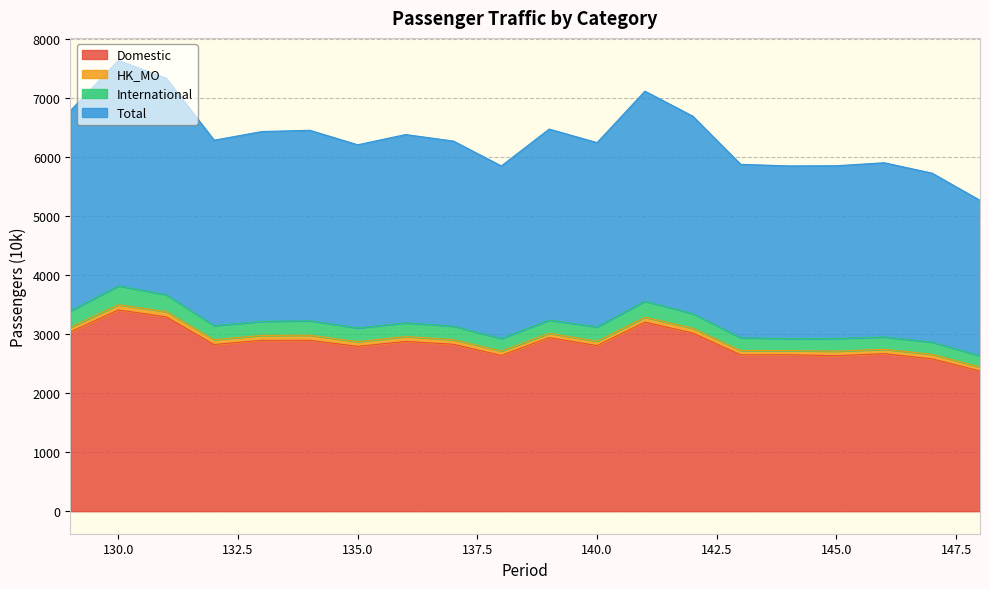

The International series shows 204.3 at 144. True or false?

True